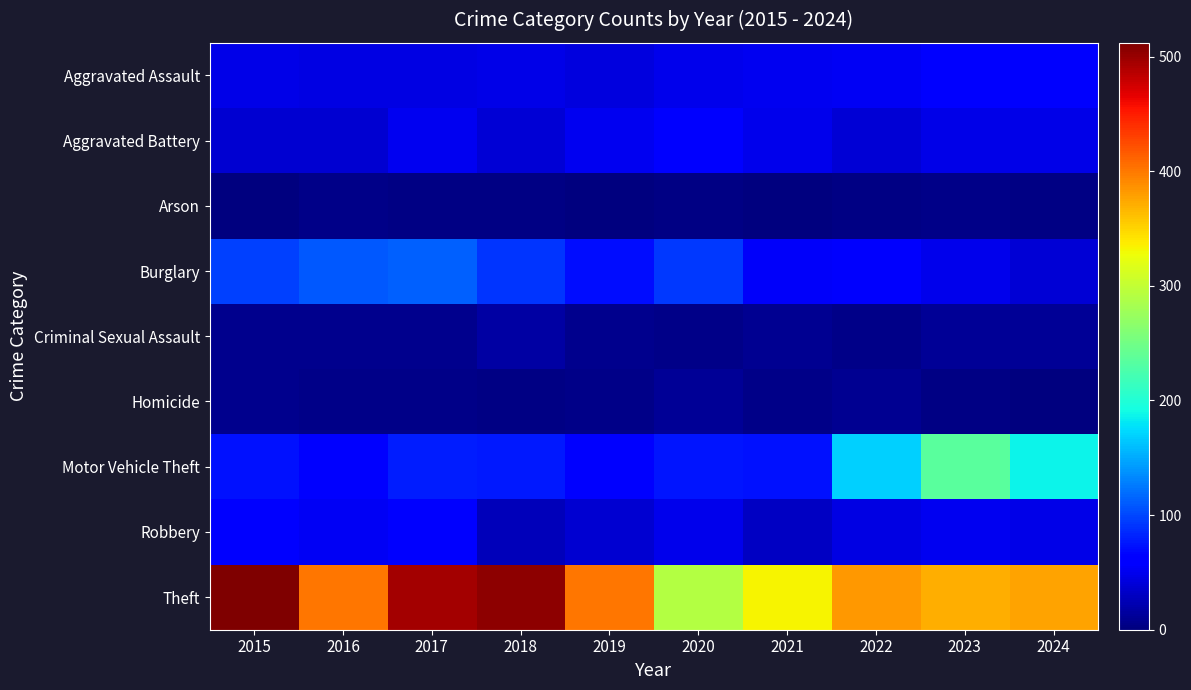

What is the total value across all series at 2023?

826